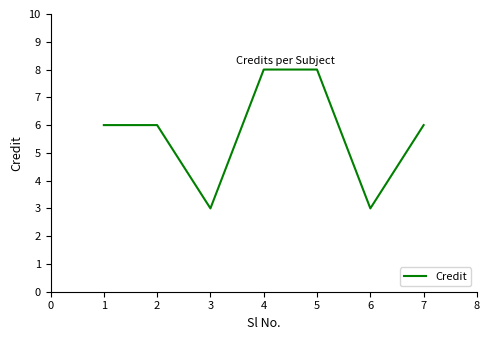

What is the ratio of the value at 5 to the value at 6?

2.7